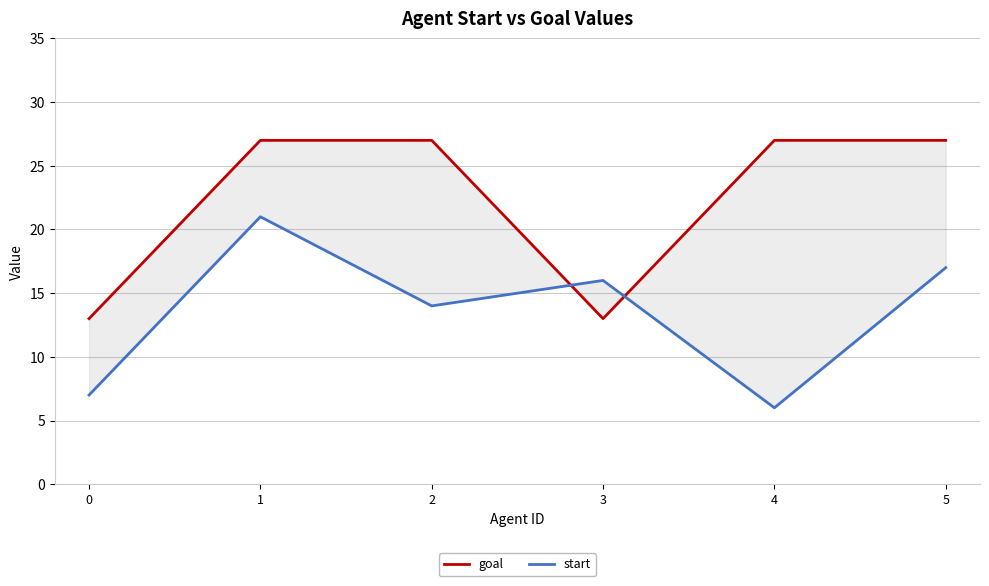

Reading right to left, what are all the values shown in this chart?

goal: 5=27	4=27	3=13	2=27	1=27	0=13
start: 5=17	4=6	3=16	2=14	1=21	0=7